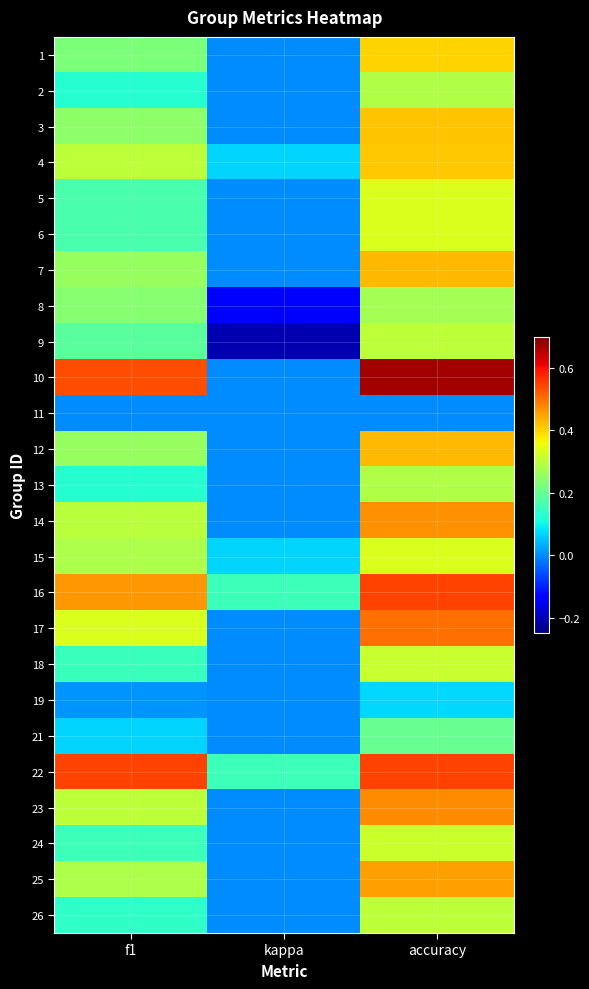

What is the smallest value displayed?

-0.2